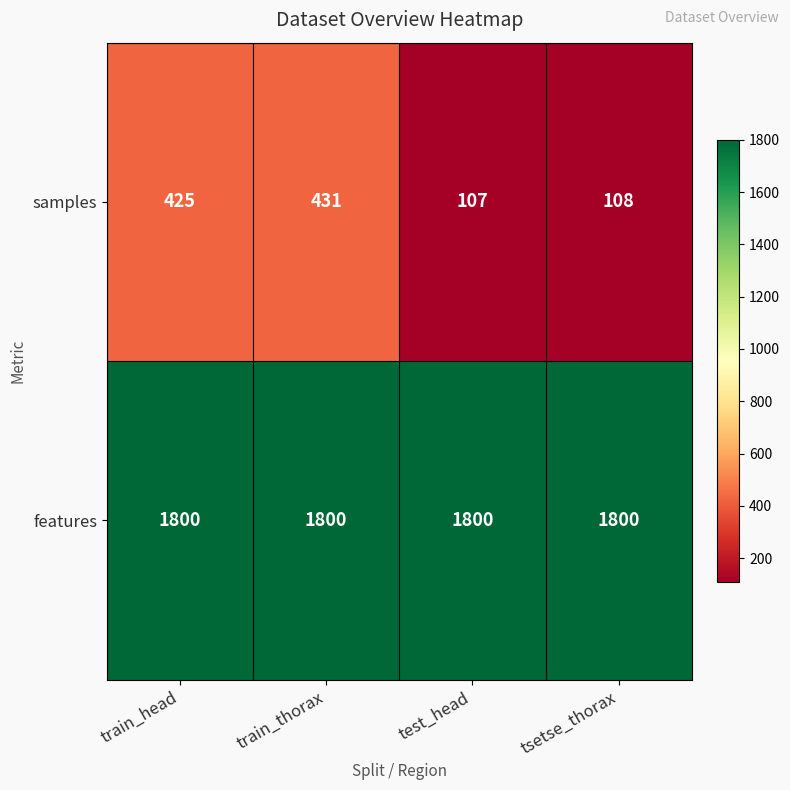

At which category is the sum across all series the highest?

train_thorax